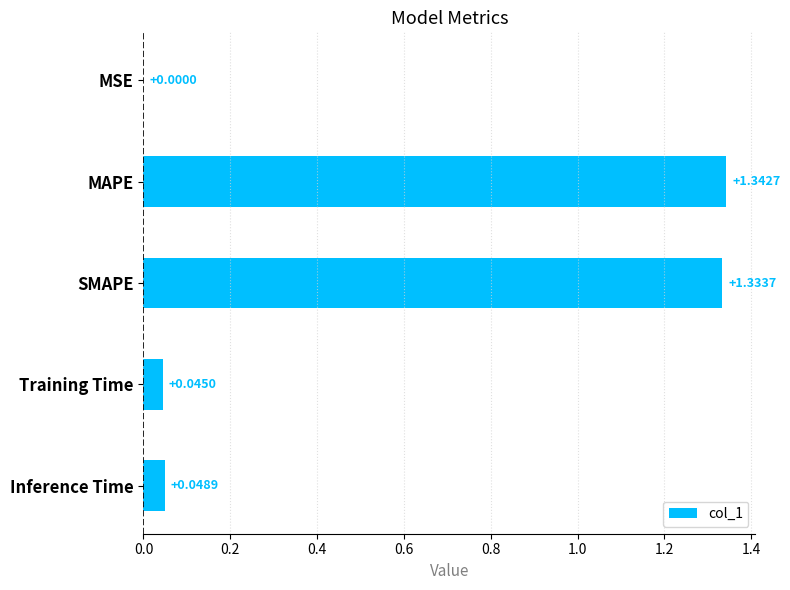

What is the sum of all values?

2.8